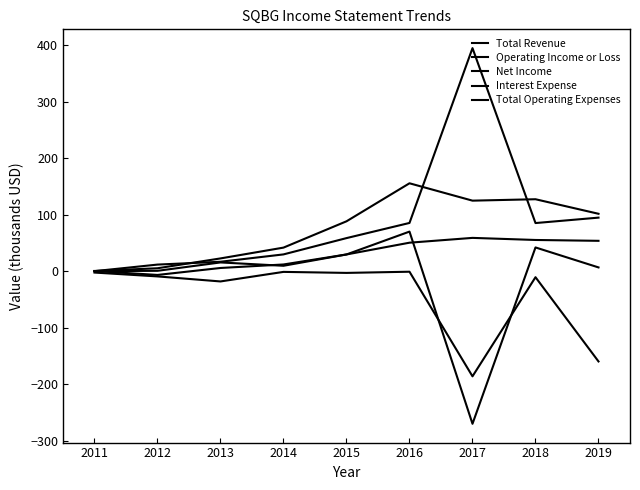

How many interior local valleys does the Total Revenue series have?

1